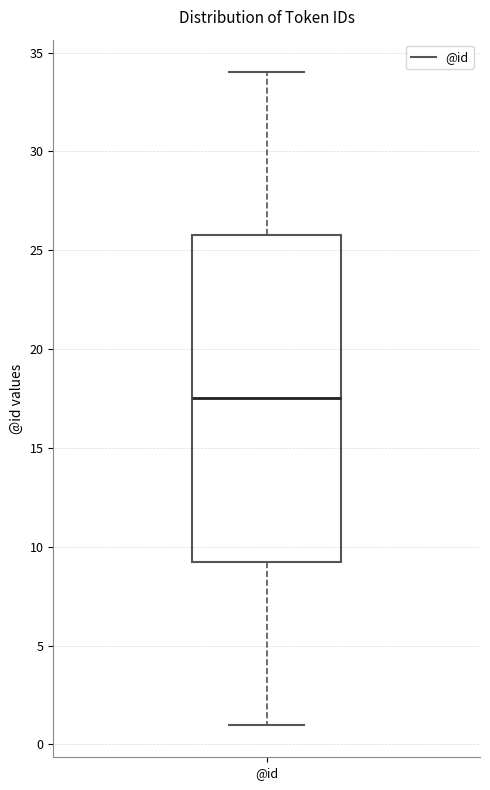

Read this box plot against the y-axis: the position of the median line, the range covered by the box, and the ends of both whiskers. The values are not printed on the chart, so give them approximately, as read against the axis.

median 17.5, box 9.5 to 26.0, whiskers 1.0 to 34.0